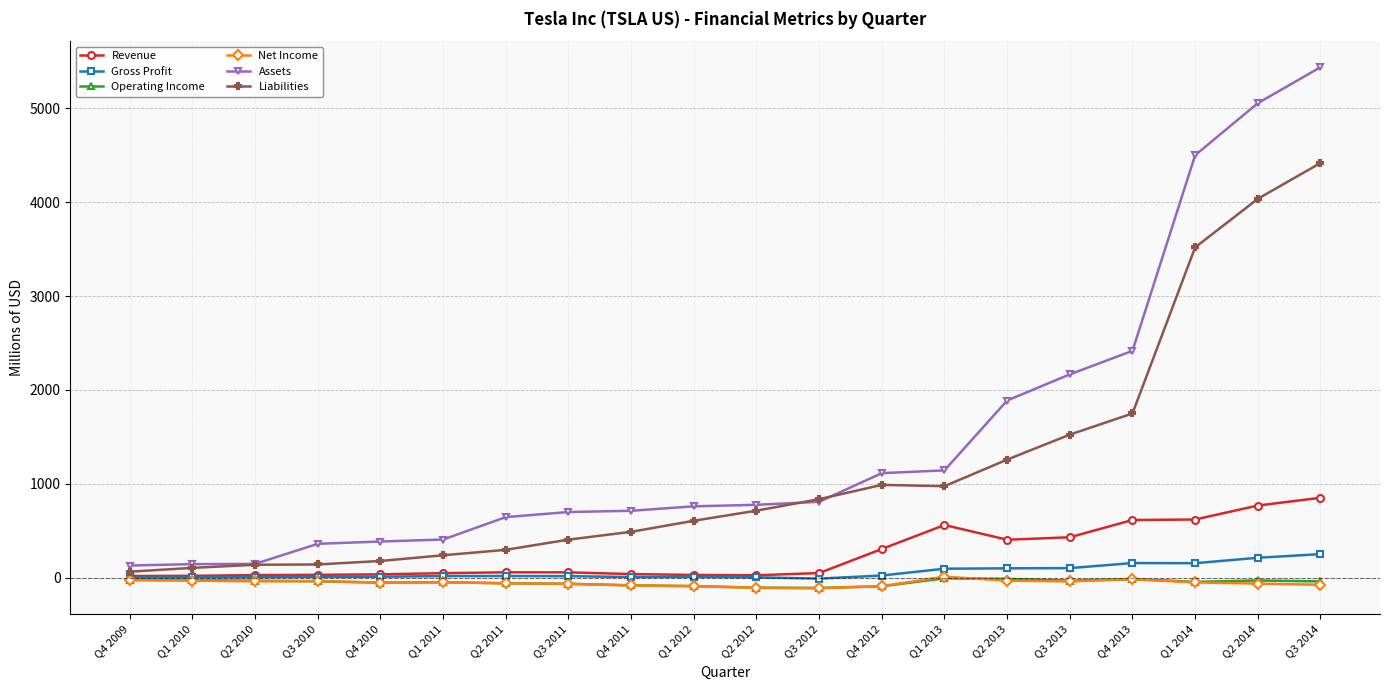

Which series has the largest total across all categories?

Assets